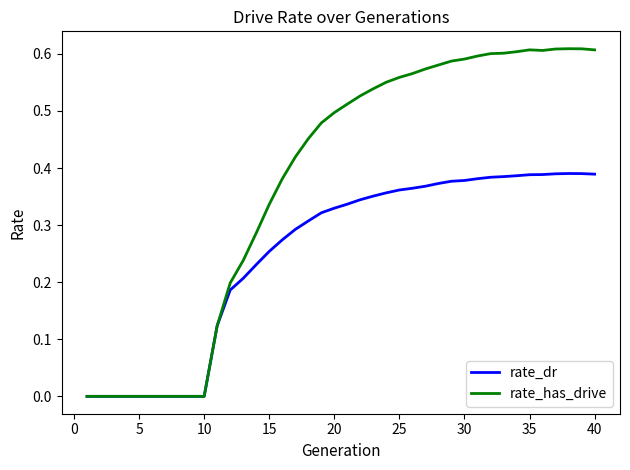

Rank the series by their average value, from lowest to highest.

rate_dr, rate_has_drive